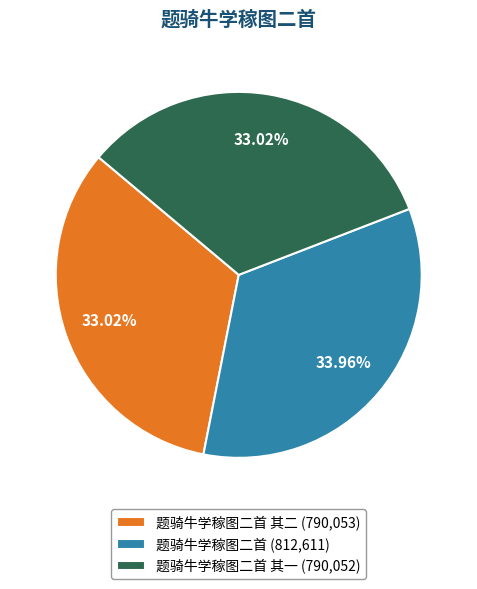

Is there any slice that represents more than half of the pie?

No